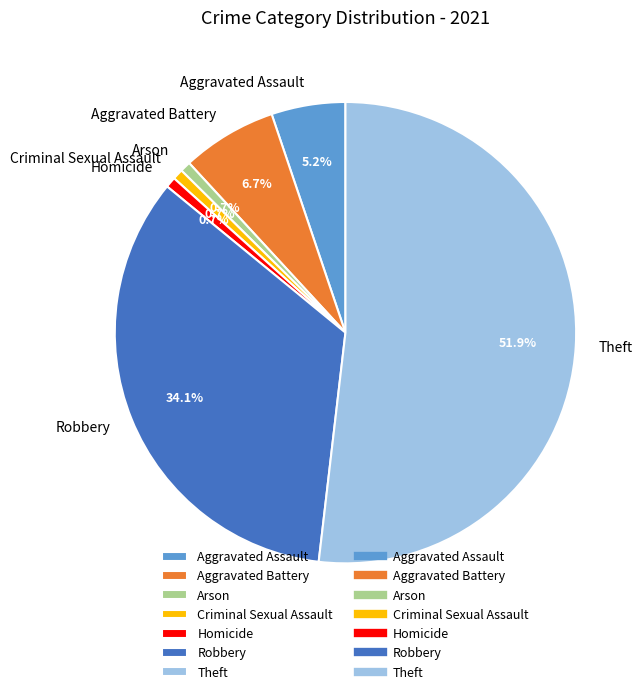

What is the ratio of the value at Aggravated Assault to the value at Robbery?

0.2